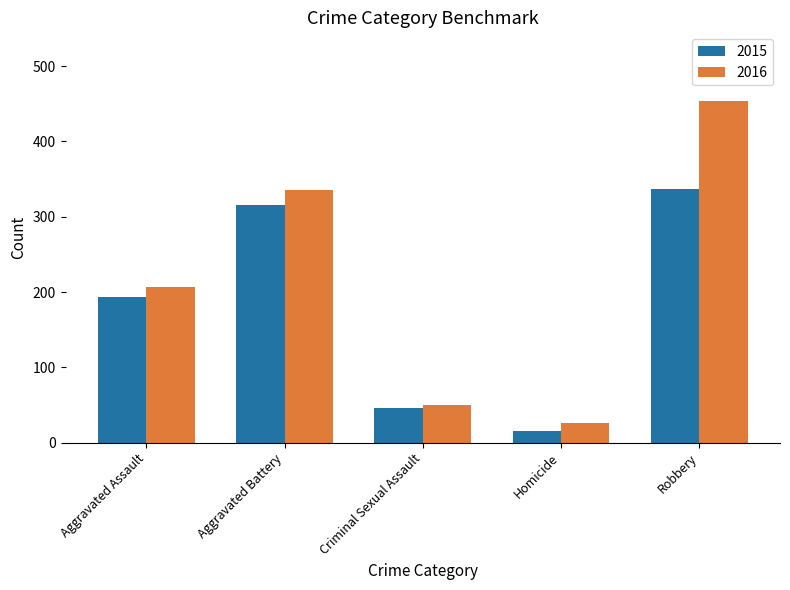

What position from the left is Criminal Sexual Assault?

3